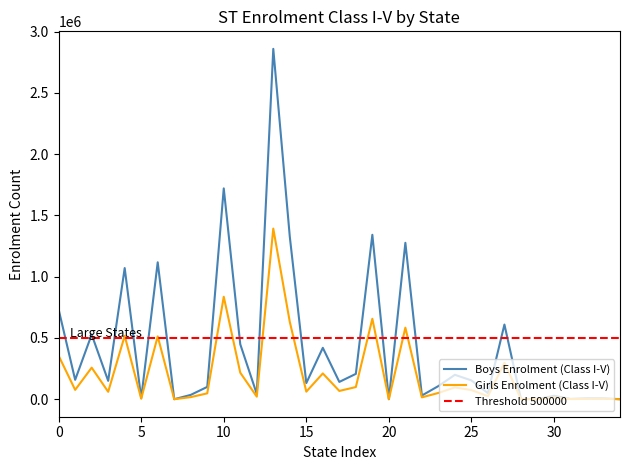

What is the highest value of the Girls Enrolment (Class I-V) series?

1392217